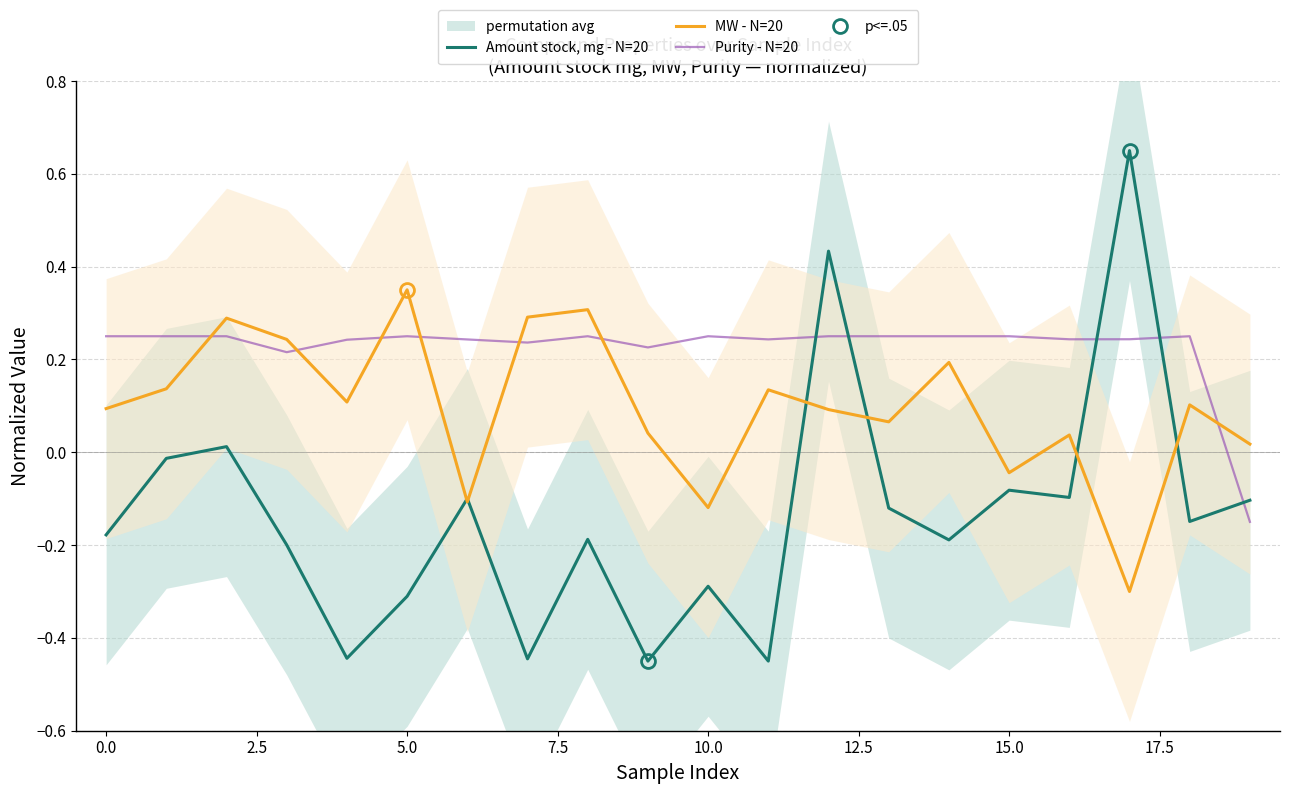

After their last crossing, which series has the higher values: Purity - N=20 or MW - N=20?

MW - N=20